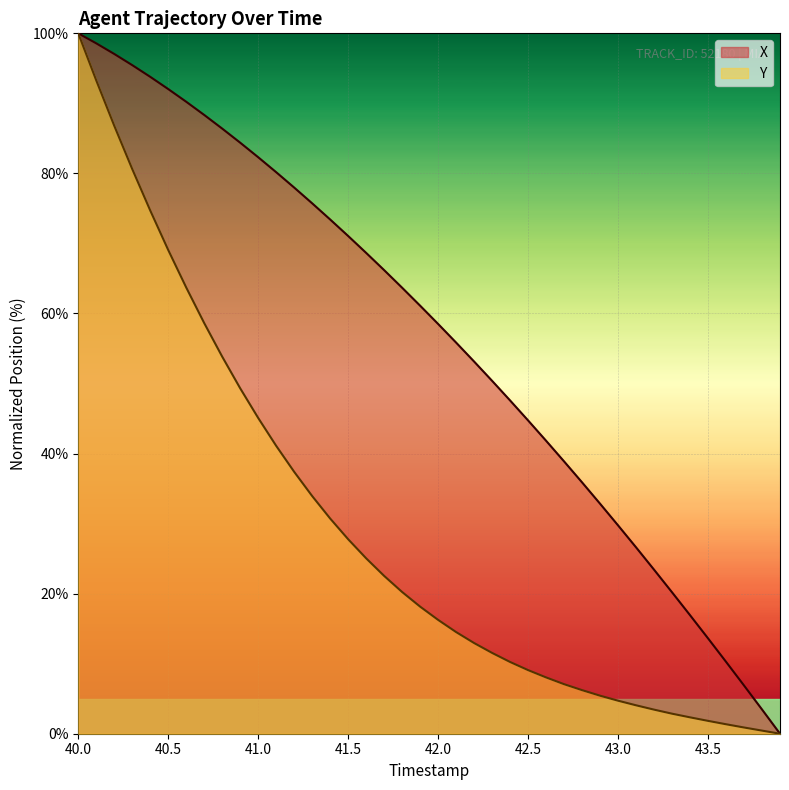

At which category is the sum across all series the highest?

40.0